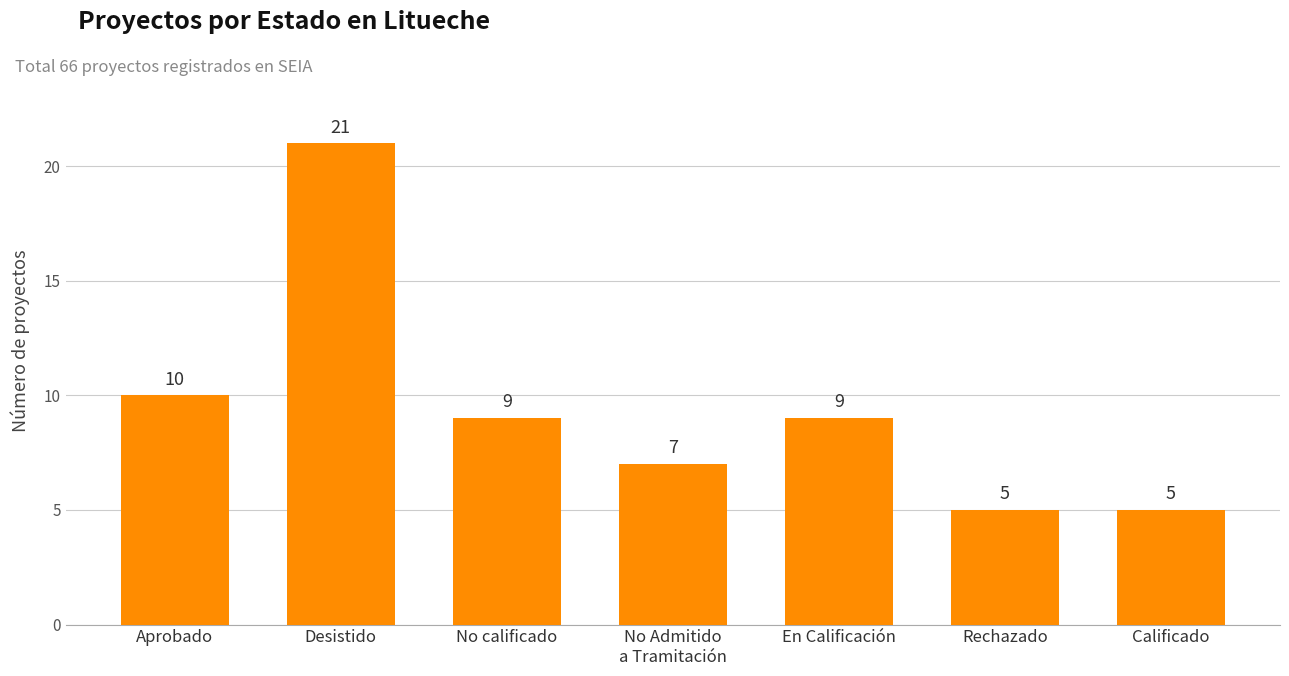

At which category does the chart reach its peak across all series?

Desistido